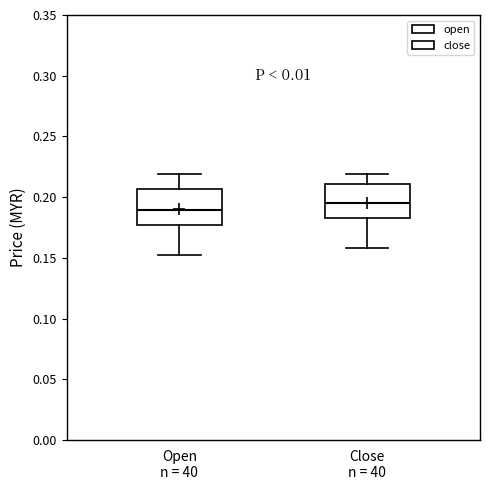

Which box has the lowest median line?

Open n = 40